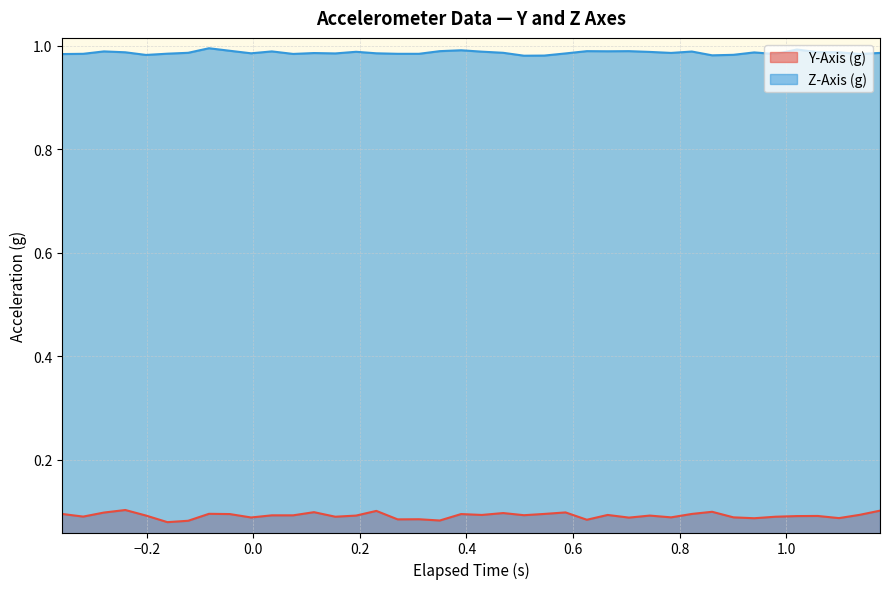

What is the minimum value shown in the chart?

0.1